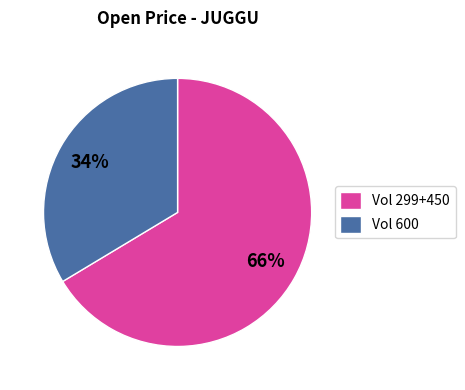

To the nearest percent, what is the combined percentage of Vol 299+450 and Vol 600?

100%